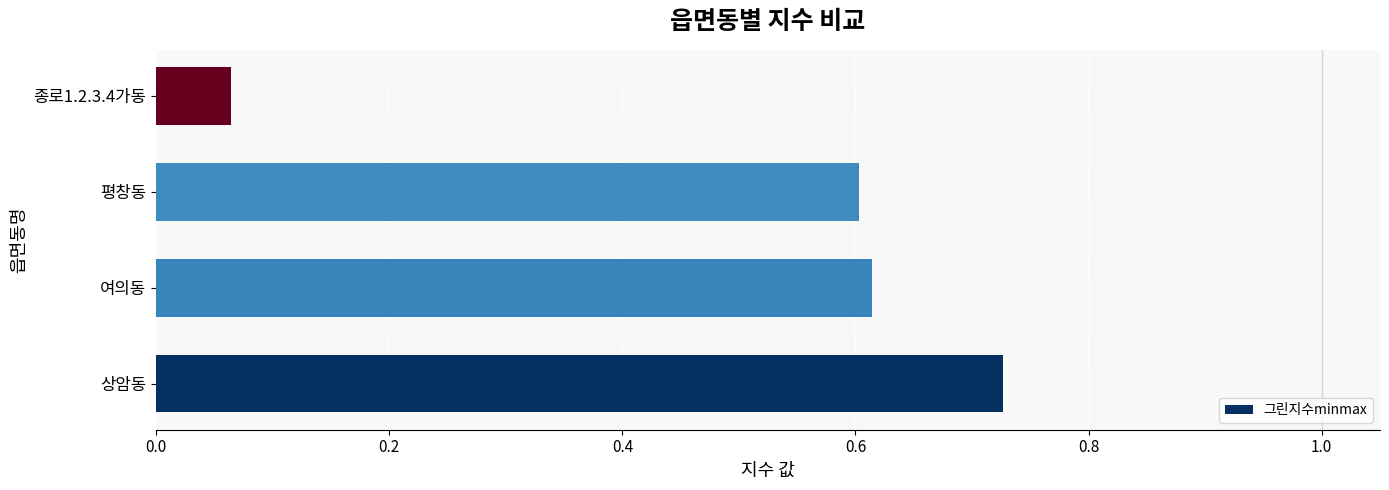

What is the sum of the values at 상암동 and 평창동?

1.3